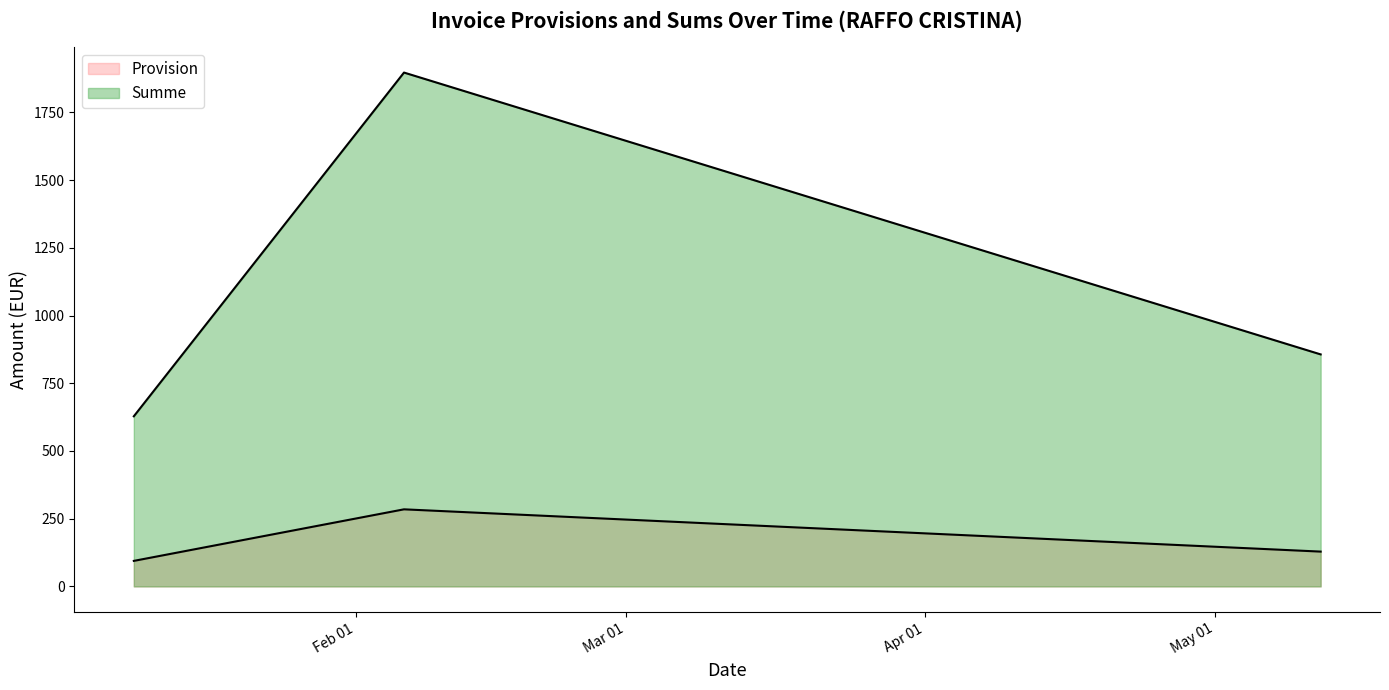

The value of Summe at 2023-01-09 is 628.1. True or false?

True